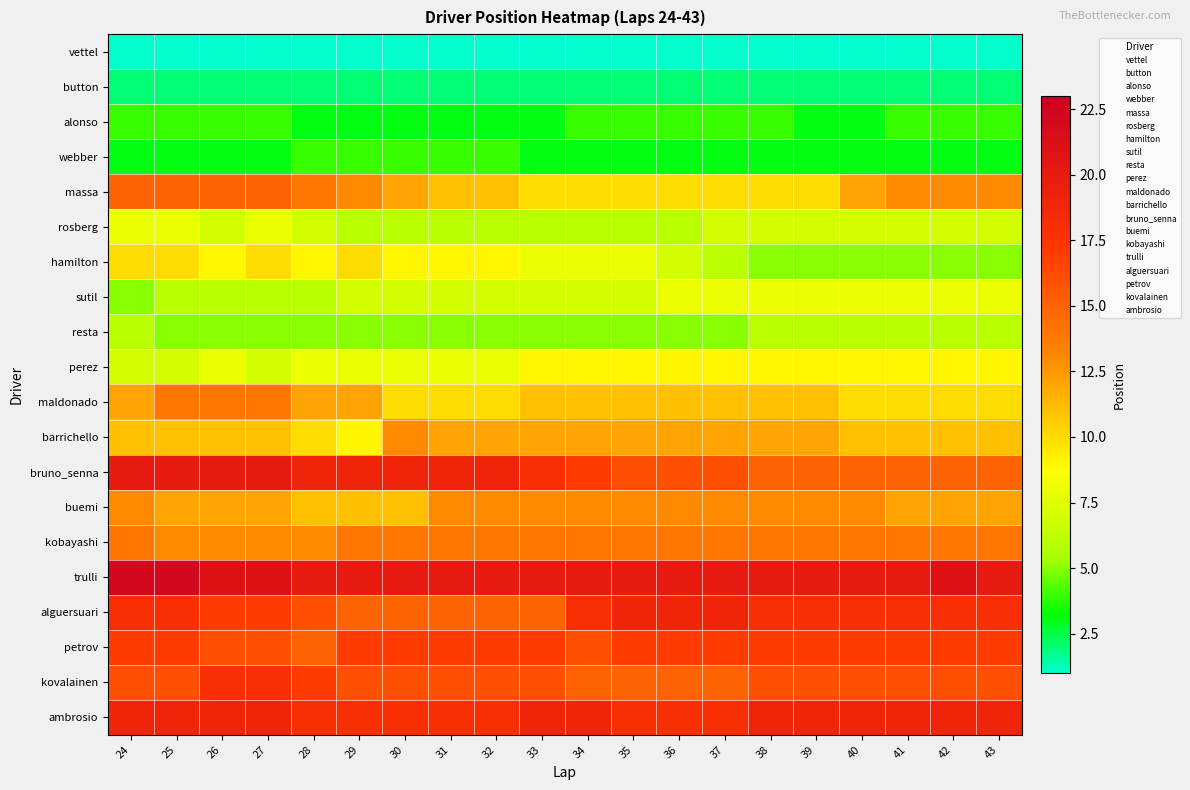

Is the value of bruno_senna at 32 greater than the value of perez at 41?

Yes